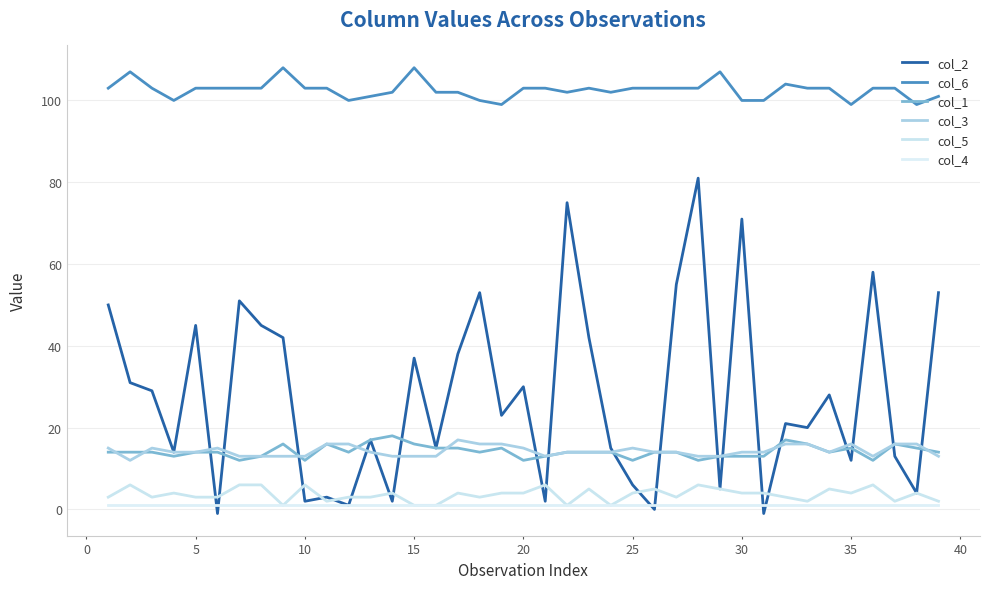

At how many categories does at least one series exceed 30?

39